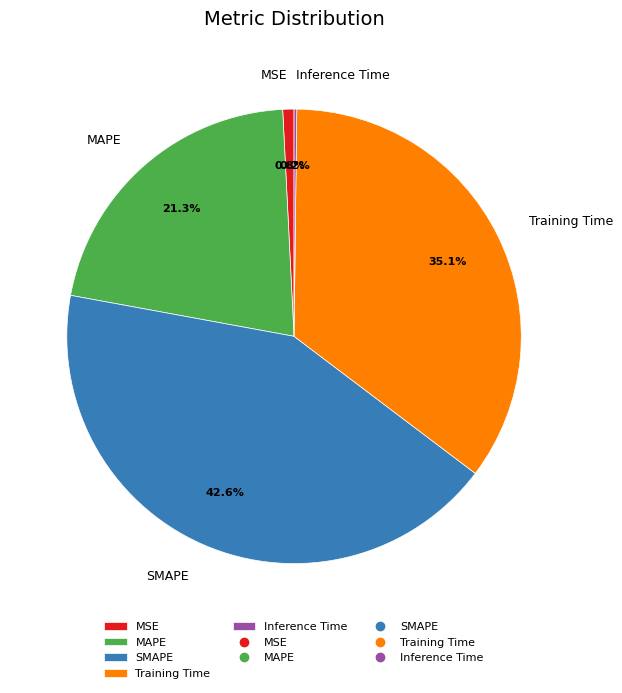

What percentage is NOT represented by Training Time?

64.9%